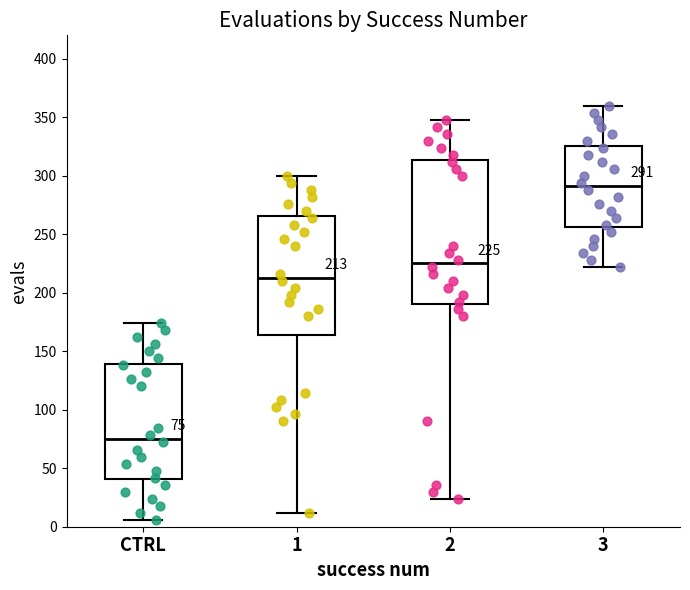

Comparing the boxes themselves (not the whiskers), which one is the tallest?

2